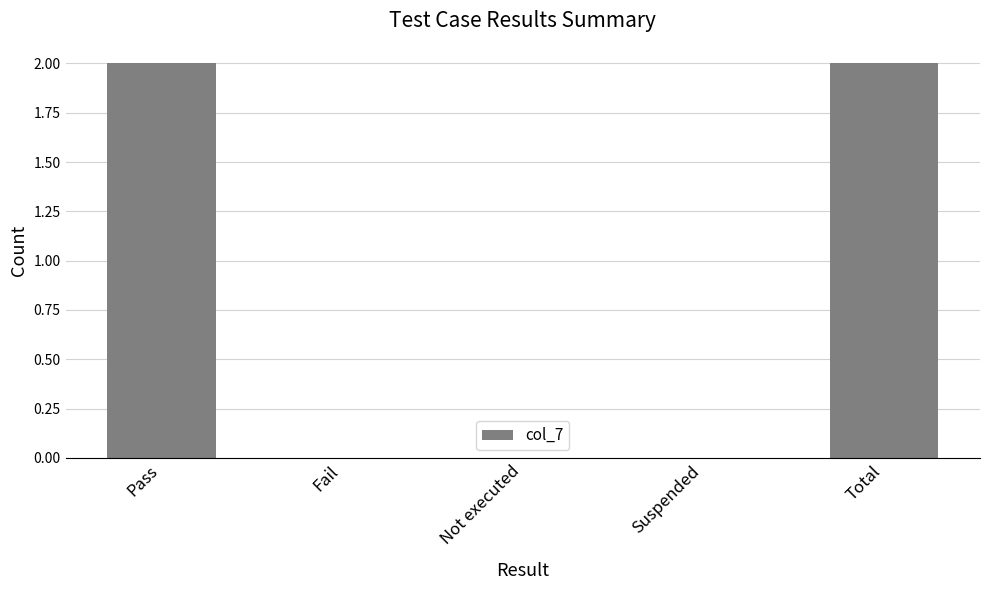

Reading left to right, what are all the values shown in this chart?

2	0	0	0	2